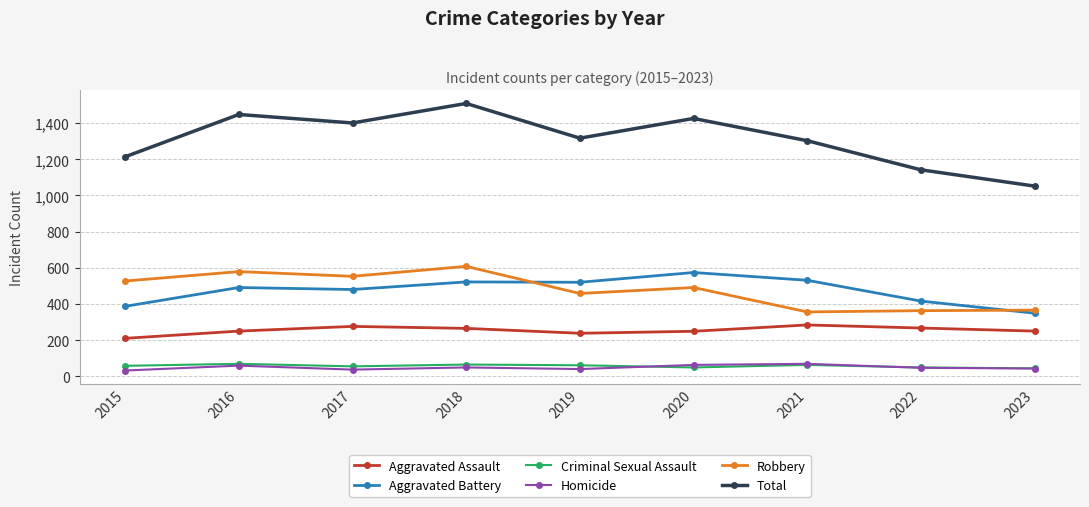

True or false: Criminal Sexual Assault and Aggravated Battery intersect in this chart.

False